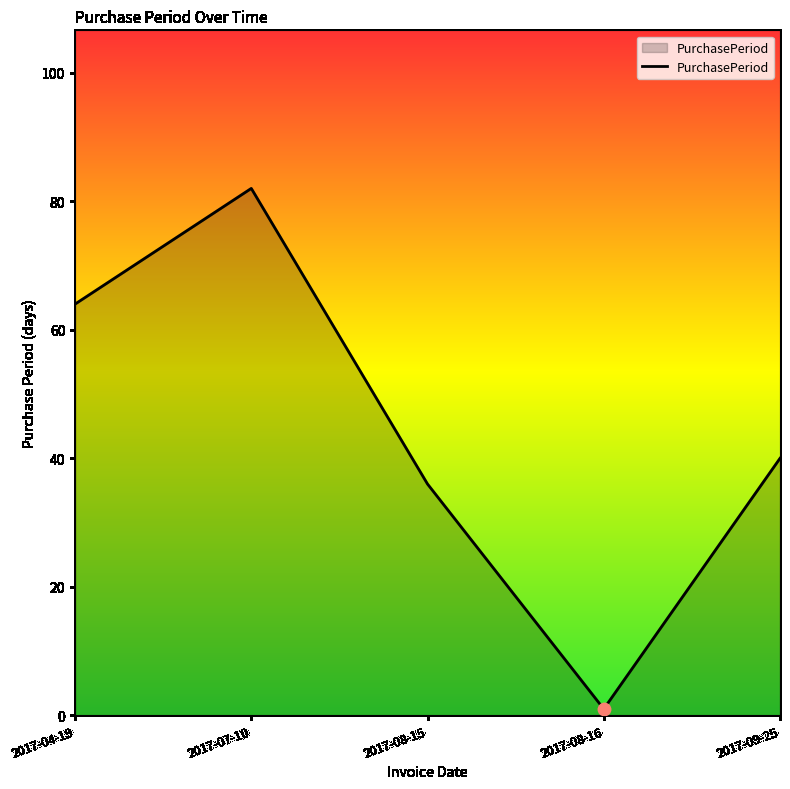

Approximately how many times larger is the value at 2017-04-19 compared to 2017-09-25?

1.6